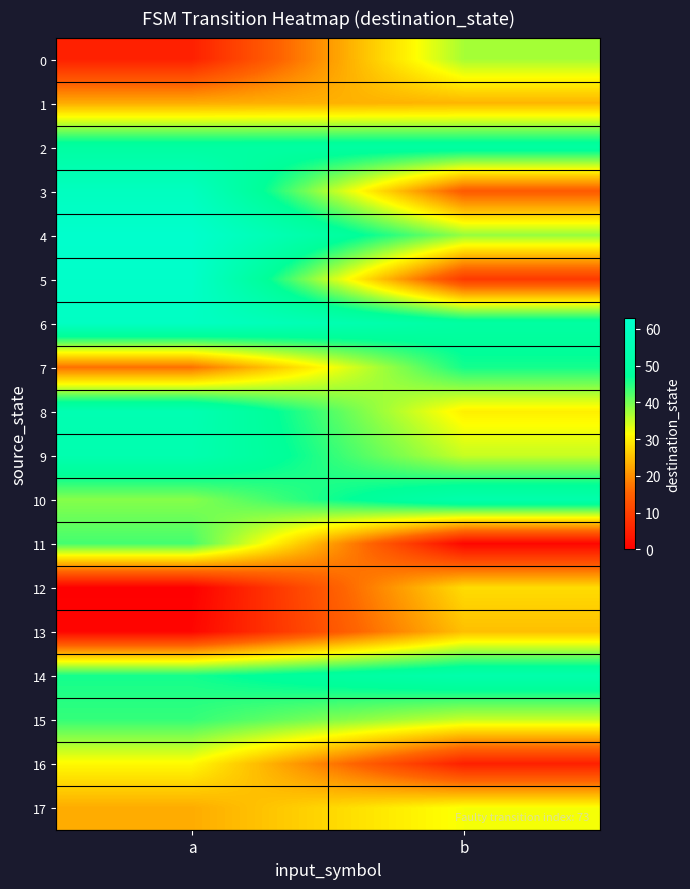

How many distinct data groups are displayed?

18